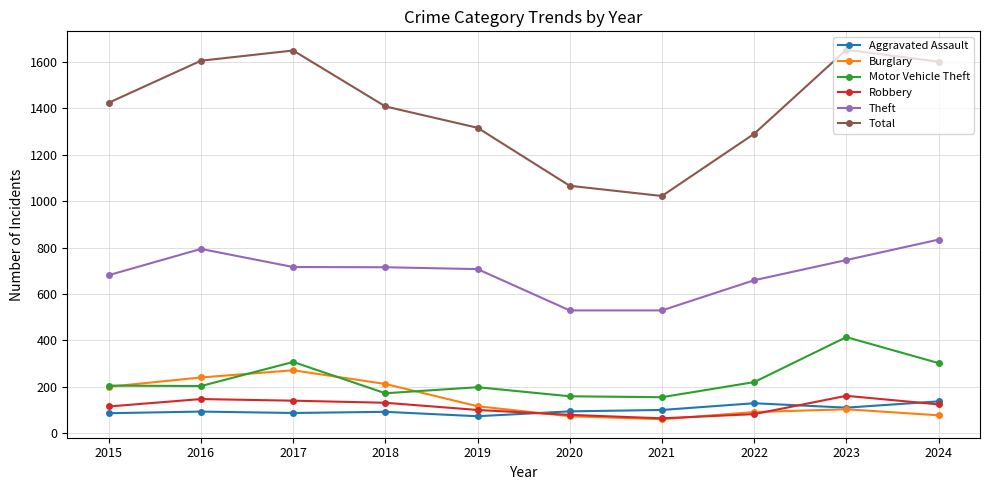

True or false: Theft and Motor Vehicle Theft cross at least once.

False